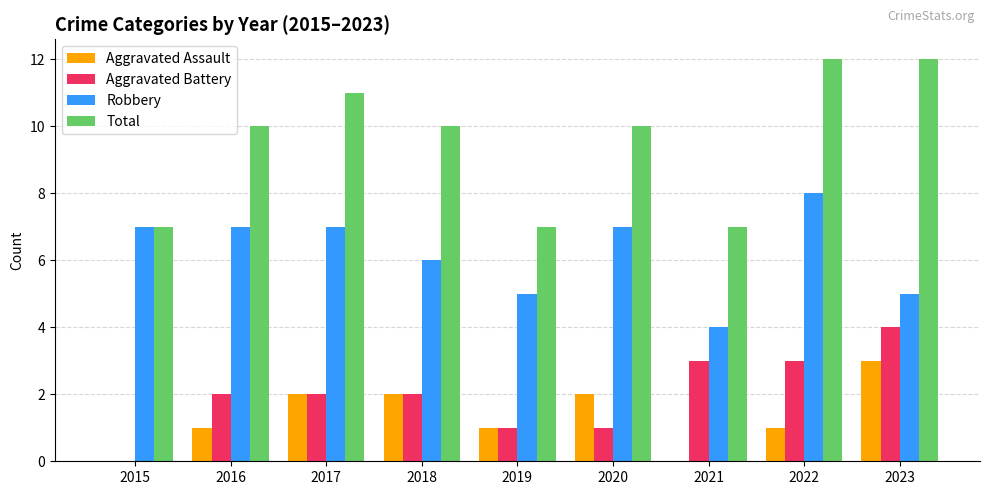

Is it true that Total equals 4 at 2020?

False